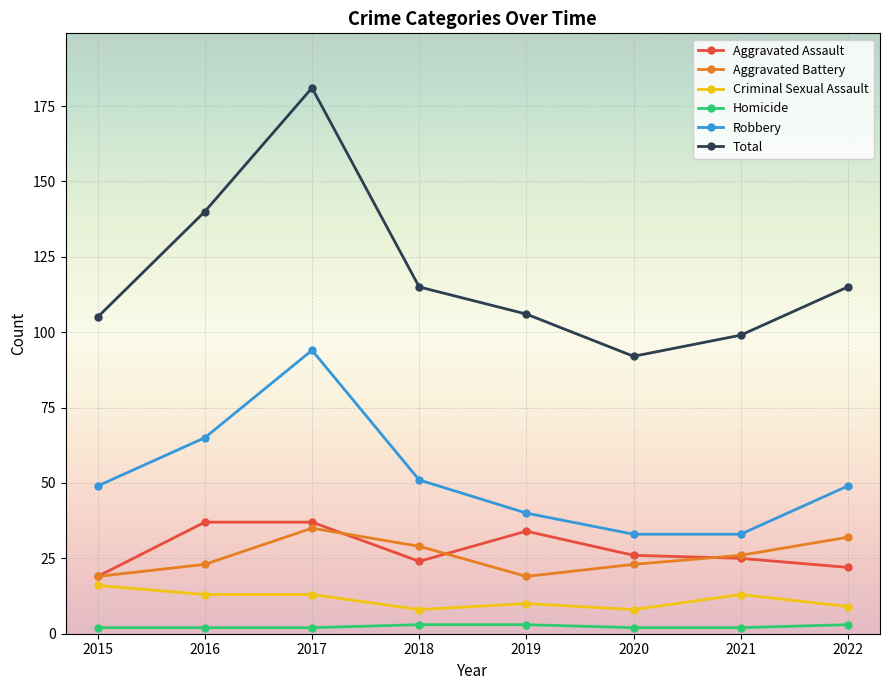

At which category is the sum across all series the highest?

2017